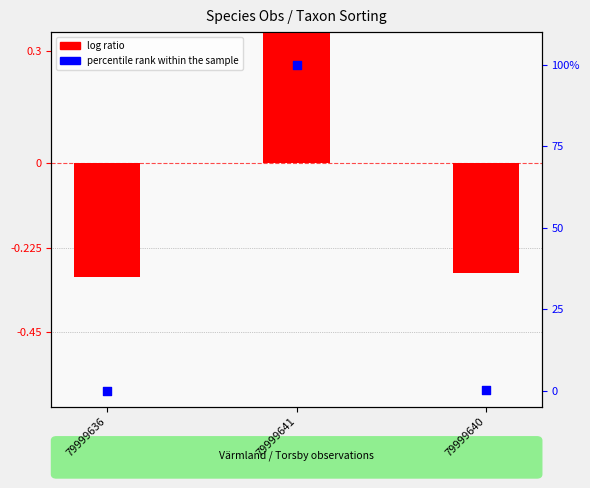

What is the total value across all series at 79999636?

-0.3